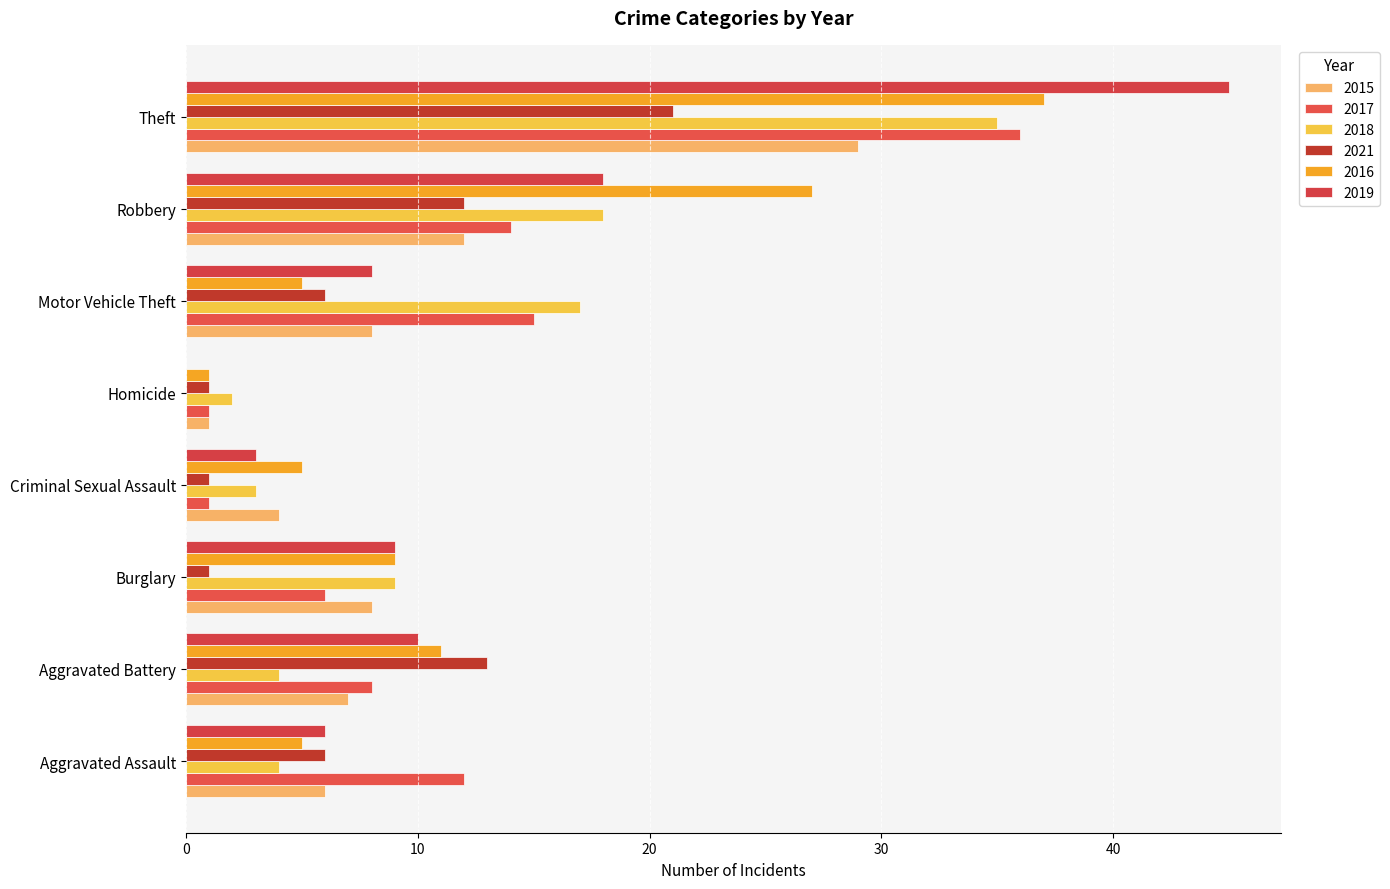

What position from the left is Robbery?

7